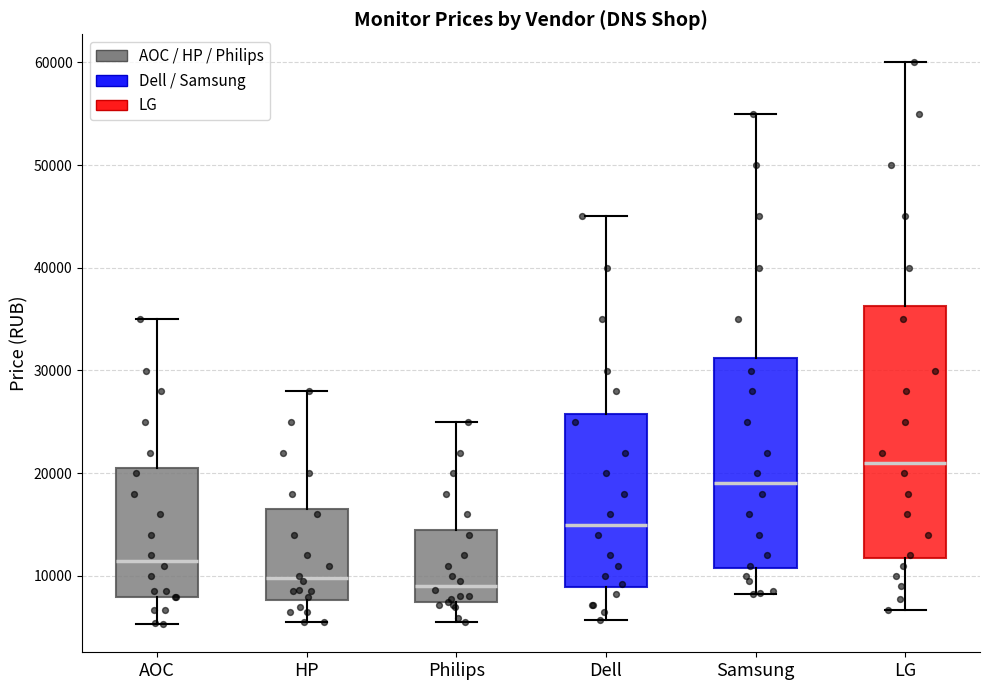

Reading left to right, read every box against the y-axis: the position of its median line, the range the box covers, and the ends of its whiskers. The values are not printed on the chart, so give them approximately, as read against the axis.

AOC: median 11000, box 8000 to 20000, whiskers 5000 to 35000
HP: median 10000, box 8000 to 16000, whiskers 5000 to 28000
Philips: median 9000, box 7000 to 14000, whiskers 5000 to 25000
Dell: median 15000, box 9000 to 26000, whiskers 6000 to 45000
Samsung: median 19000, box 11000 to 31000, whiskers 8000 to 55000
LG: median 21000, box 12000 to 36000, whiskers 7000 to 60000